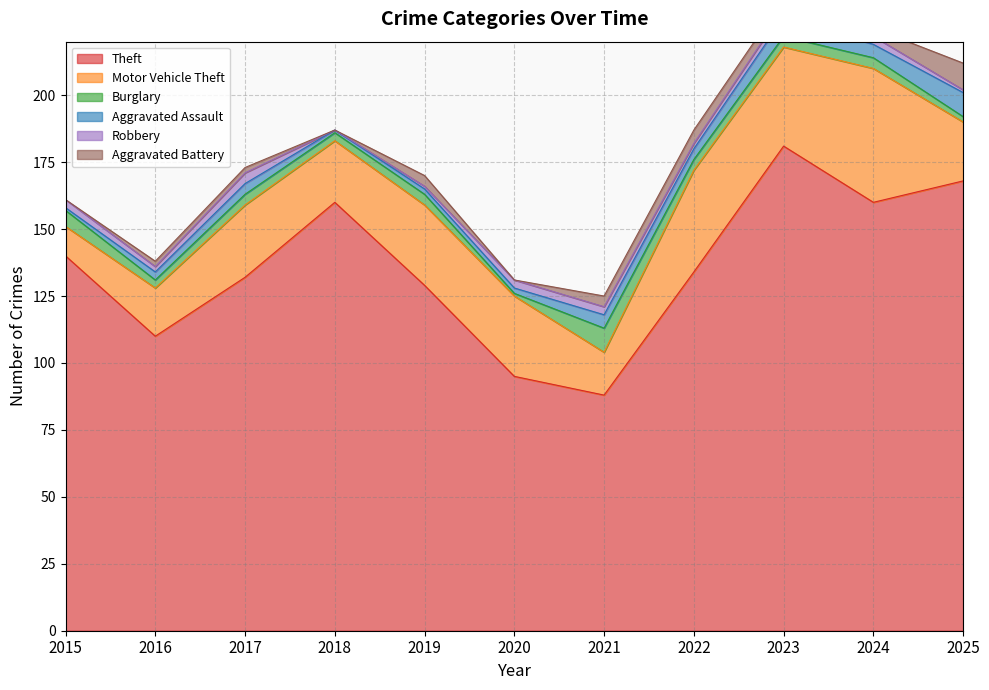

How many lines are shown in the chart?

6